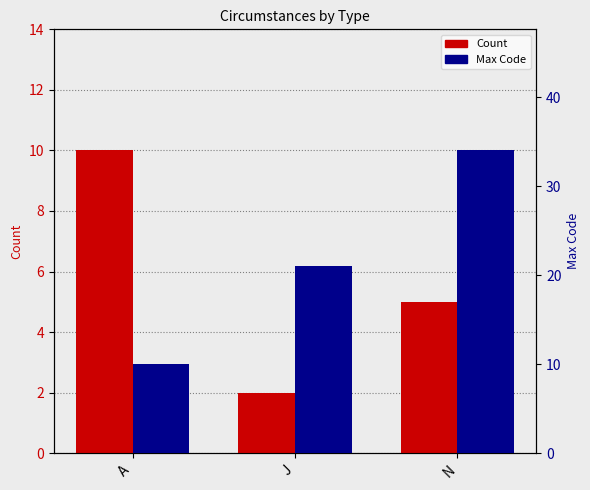

Are the bars horizontal?

No